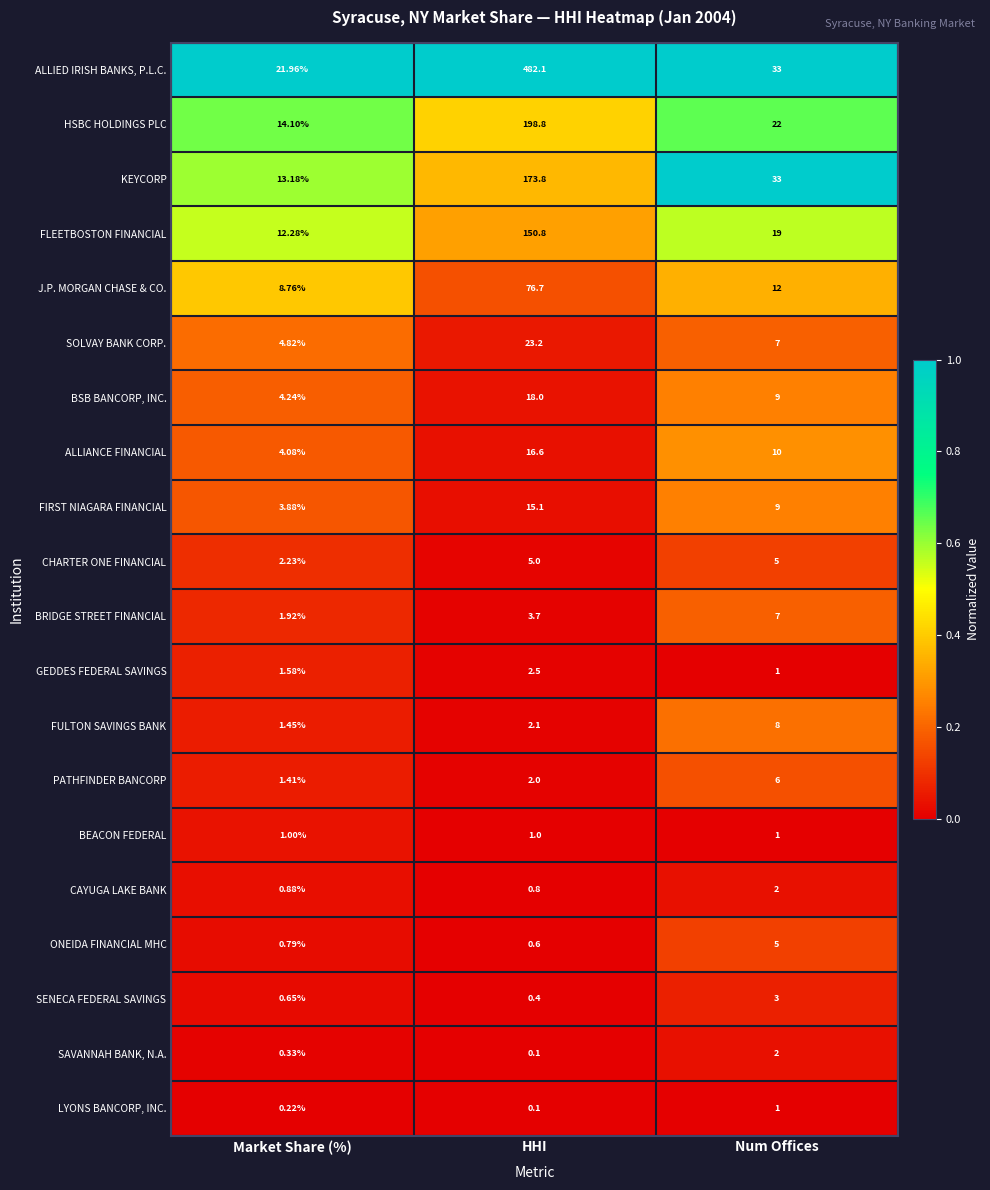

At which label does ALLIED IRISH BANKS, P.L.C. reach its peak?

HHI